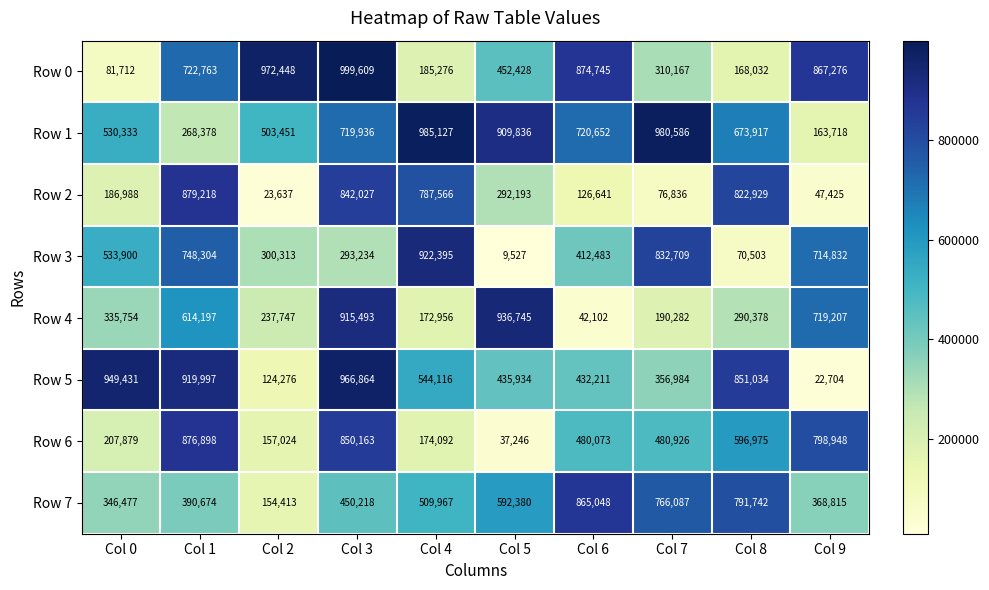

What is the difference between the highest and lowest values at Col 8?

780531